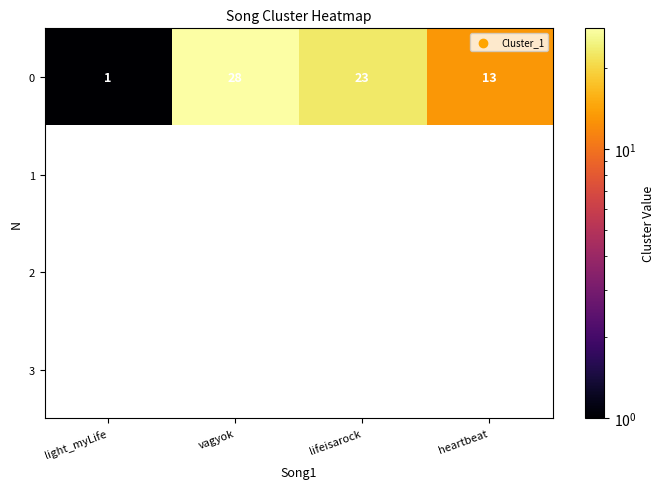

What is the sum of the 0 values at lifeisarock and heartbeat?

36